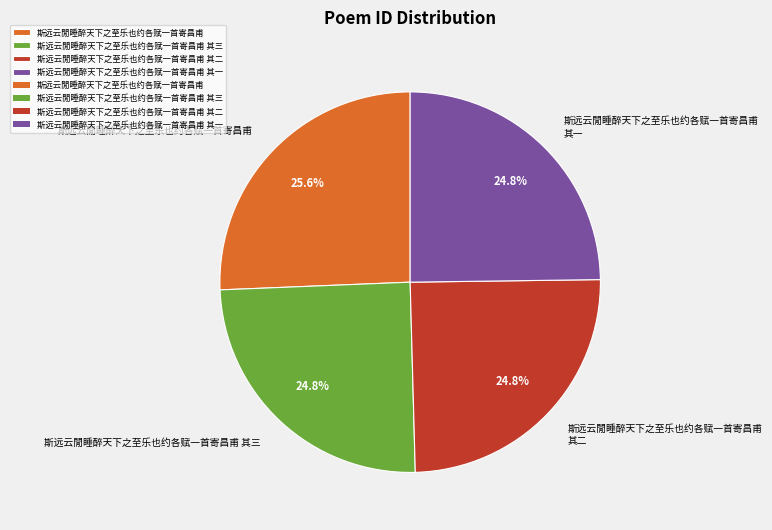

To the nearest percent, what is the combined percentage of 斯远云閒睡醉天下之至乐也约各赋一首寄昌甫 其三 and 斯远云閒睡醉天下之至乐也约各赋一首寄昌甫 其二?

50%